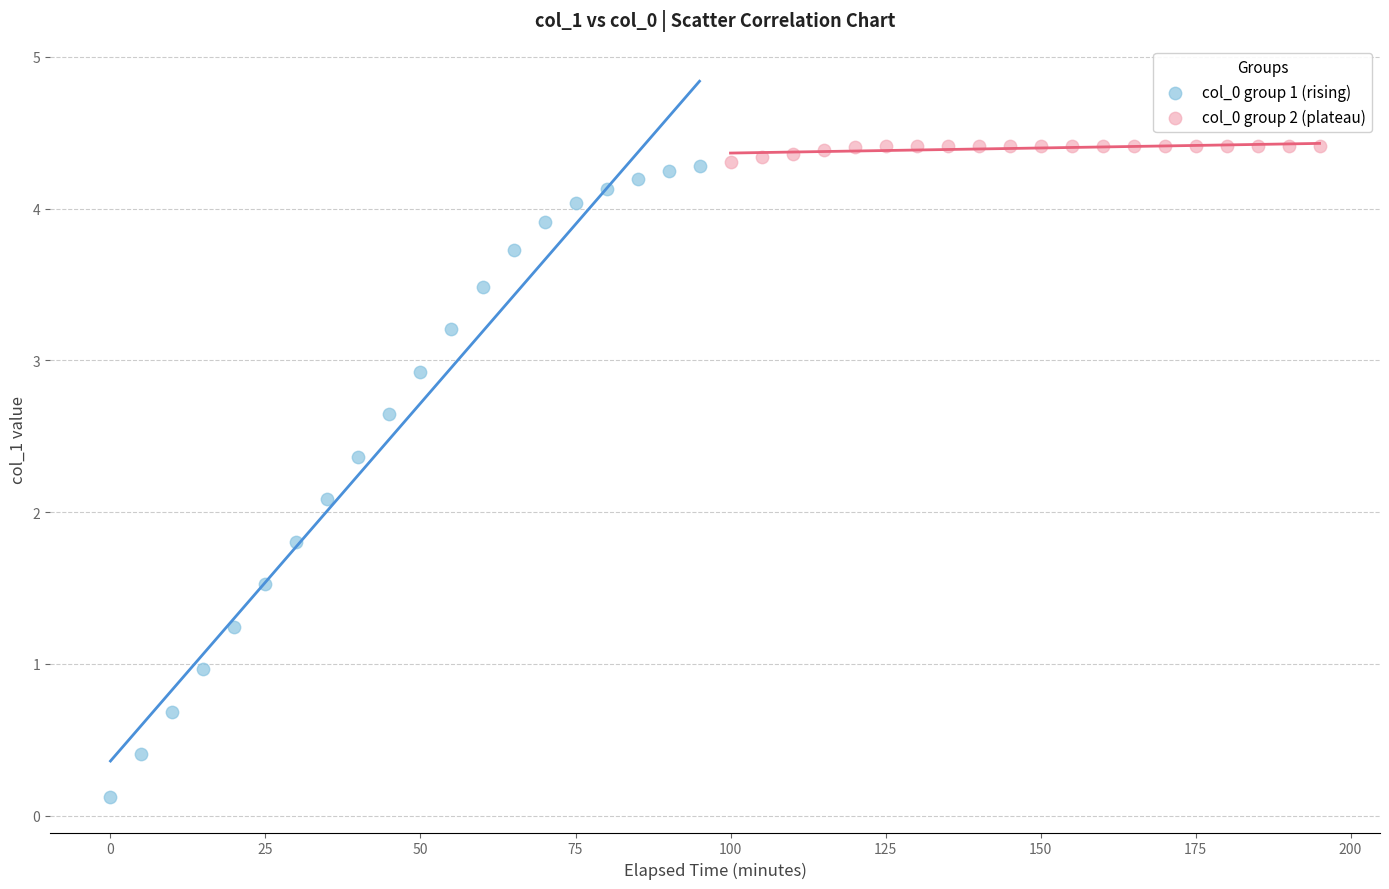

Which series has the widest spread of Y values?

col_0 group 1 (rising)